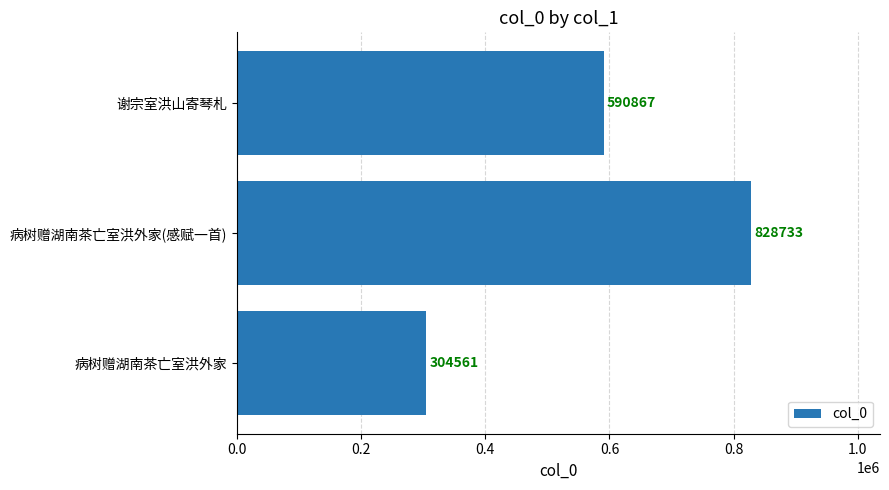

Between 谢宗室洪山寄琴札 and 病树赠湖南茶亡室洪外家, which is larger?

谢宗室洪山寄琴札